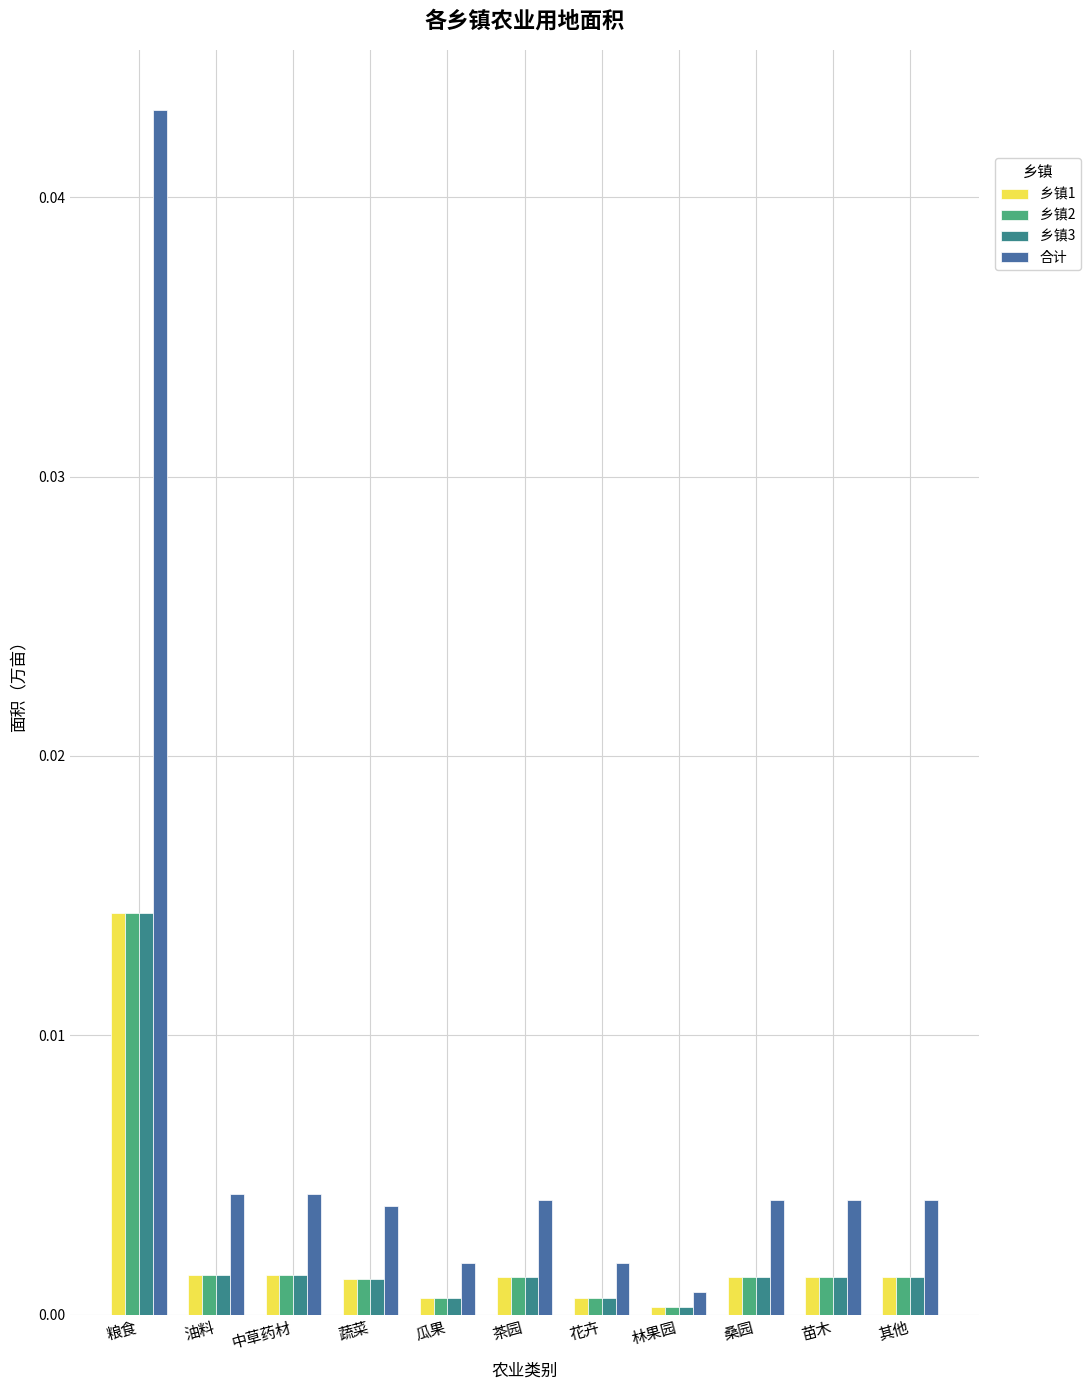

The 乡镇1 series shows 0.0 at 茶园. True or false?

True